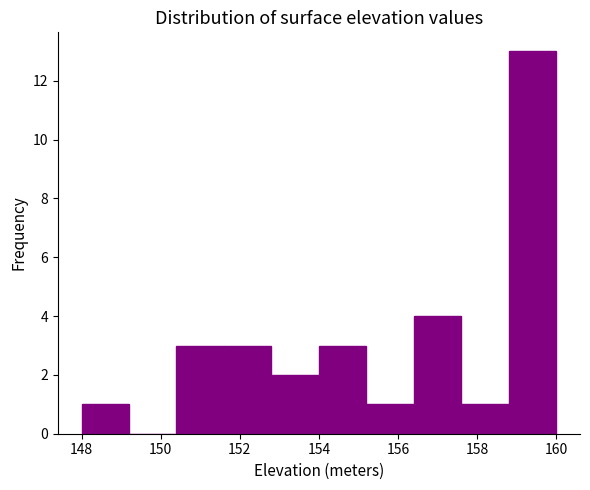

Reading left to right, transcribe this chart: for each bar, give the range it covers on the x-axis and its height. The values are not printed on the chart, so give them approximately, as read against the axis.

148.0 to 149.2: 1
149.2 to 150.4: 0
150.4 to 151.6: 3
151.6 to 152.8: 3
152.8 to 154.0: 2
154.0 to 155.2: 3
155.2 to 156.4: 1
156.4 to 157.6: 4
157.6 to 158.8: 1
158.8 to 160.0: 13